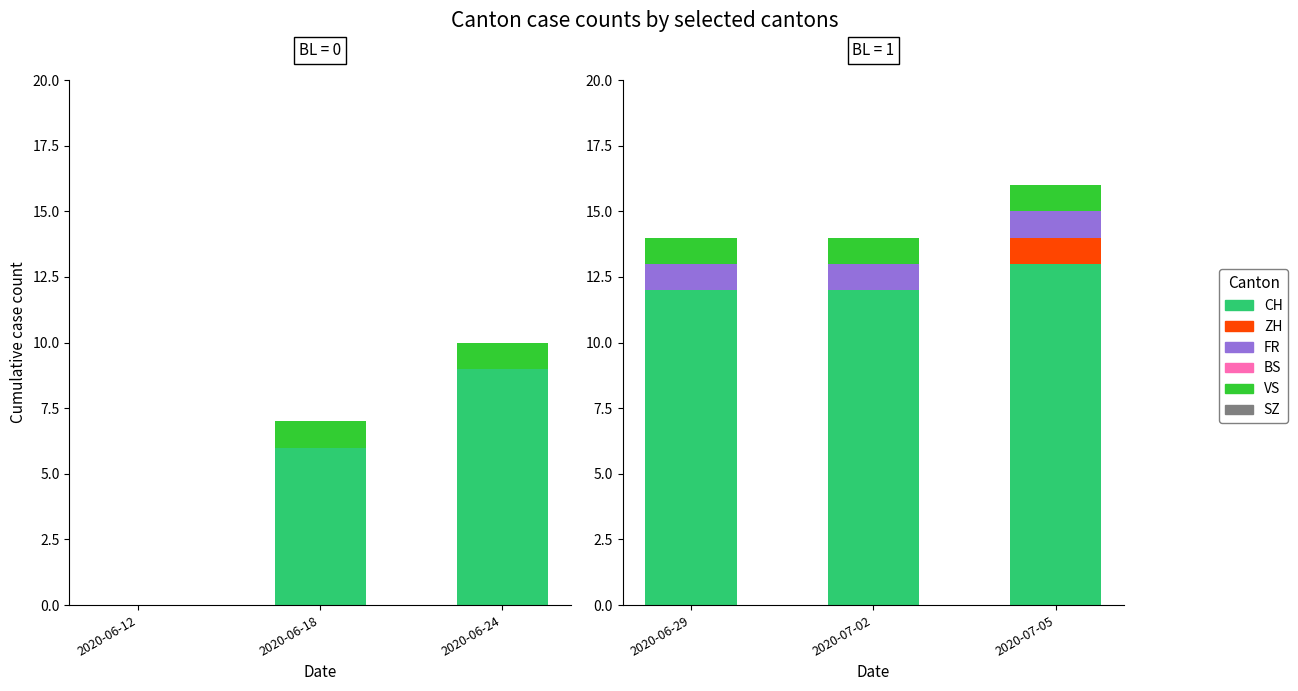

Is the value of FR at 2020-06-29 greater than the value of VS at 2020-06-29?

No